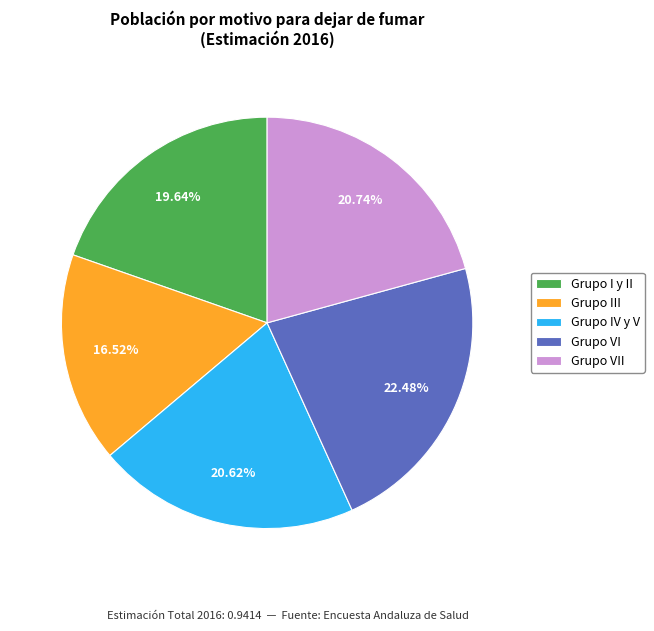

What is the ratio of the value at Grupo IV y V to the value at Grupo III?

1.2